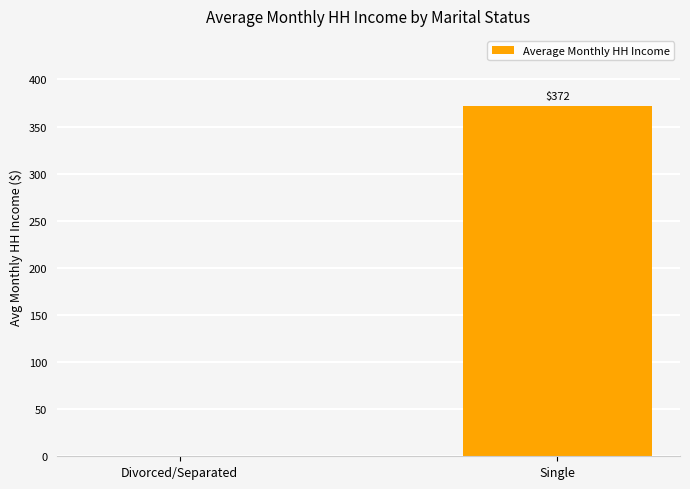

The value at Divorced/Separated is 0.0. True or false?

True